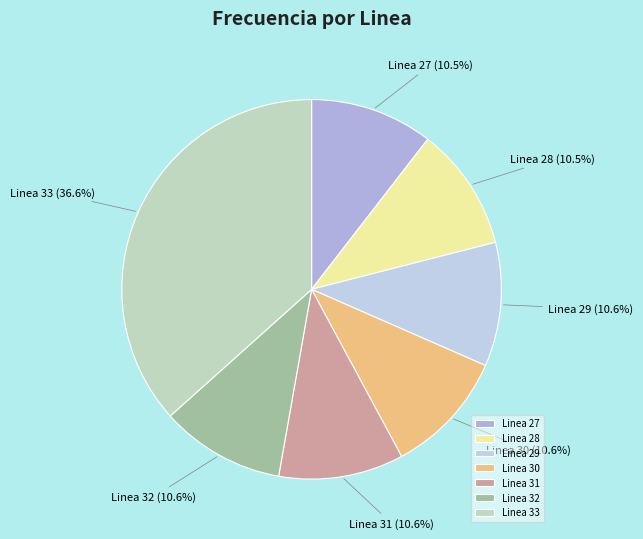

What is the ratio of the value at Linea 28 to the value at Linea 31?

1.0